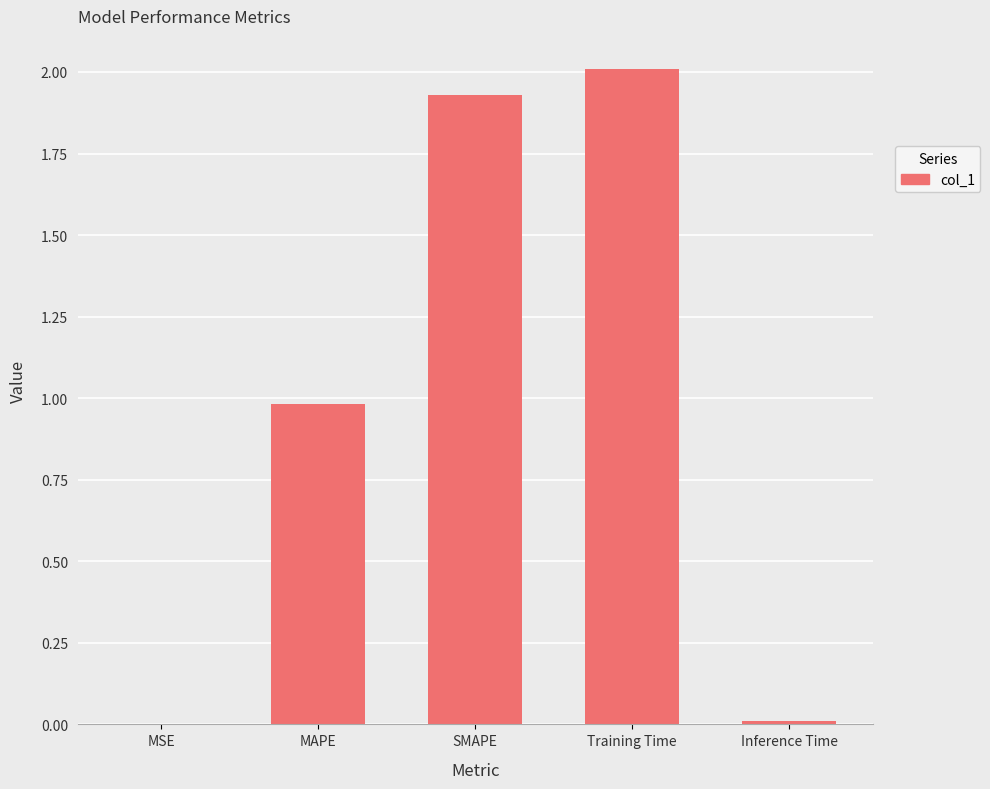

Between SMAPE and MAPE, which is larger?

SMAPE